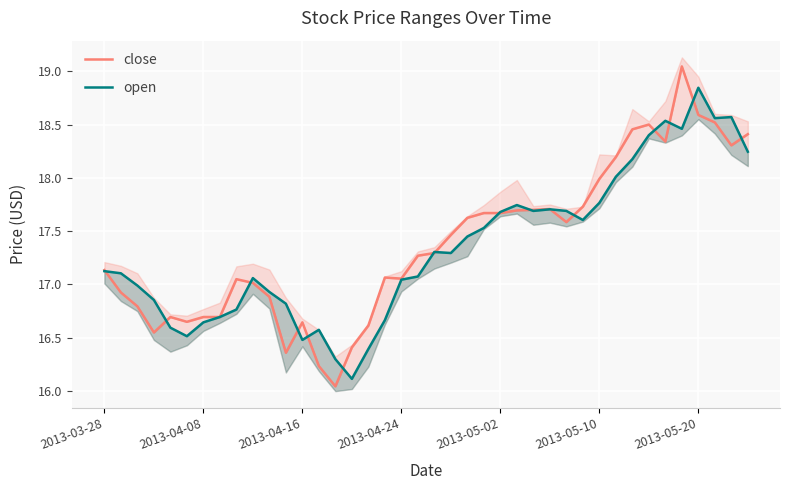

What is the value of the open point at the 9th from the left?

16.8